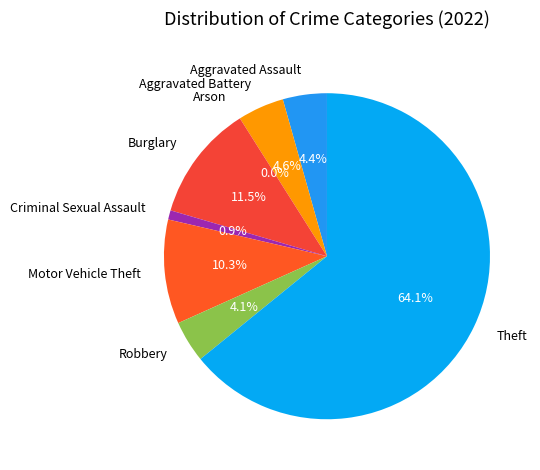

To the nearest percent, what portion does Criminal Sexual Assault represent?

1%